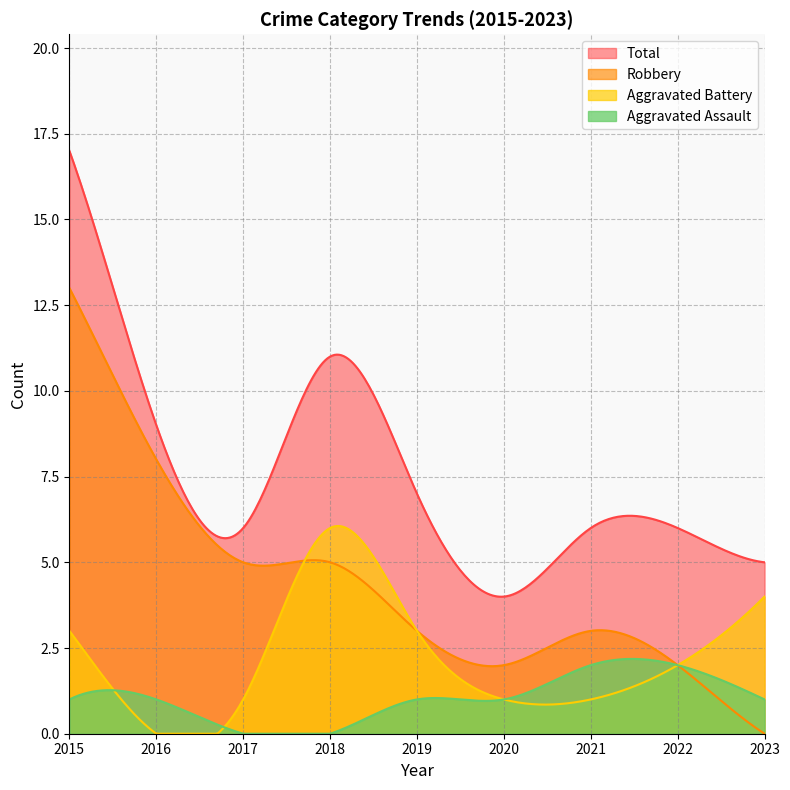

List the labels in order of Aggravated Battery value, largest first.

2018, 2023, 2015, 2019, 2022, 2017, 2020, 2021, 2016